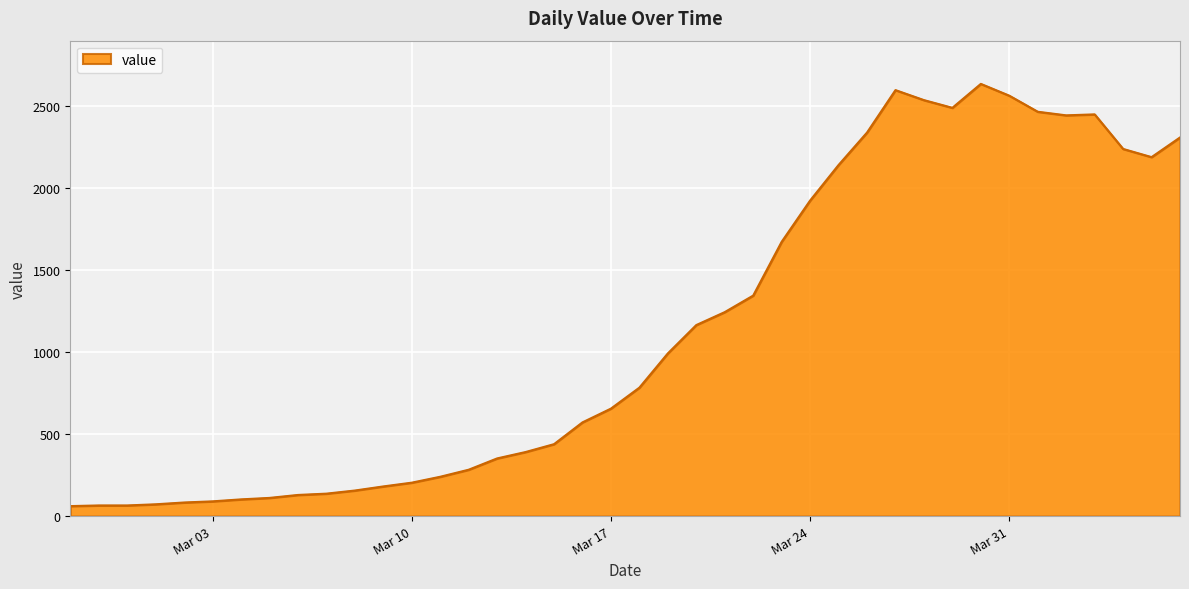

What is the minimum value shown in the chart?

61